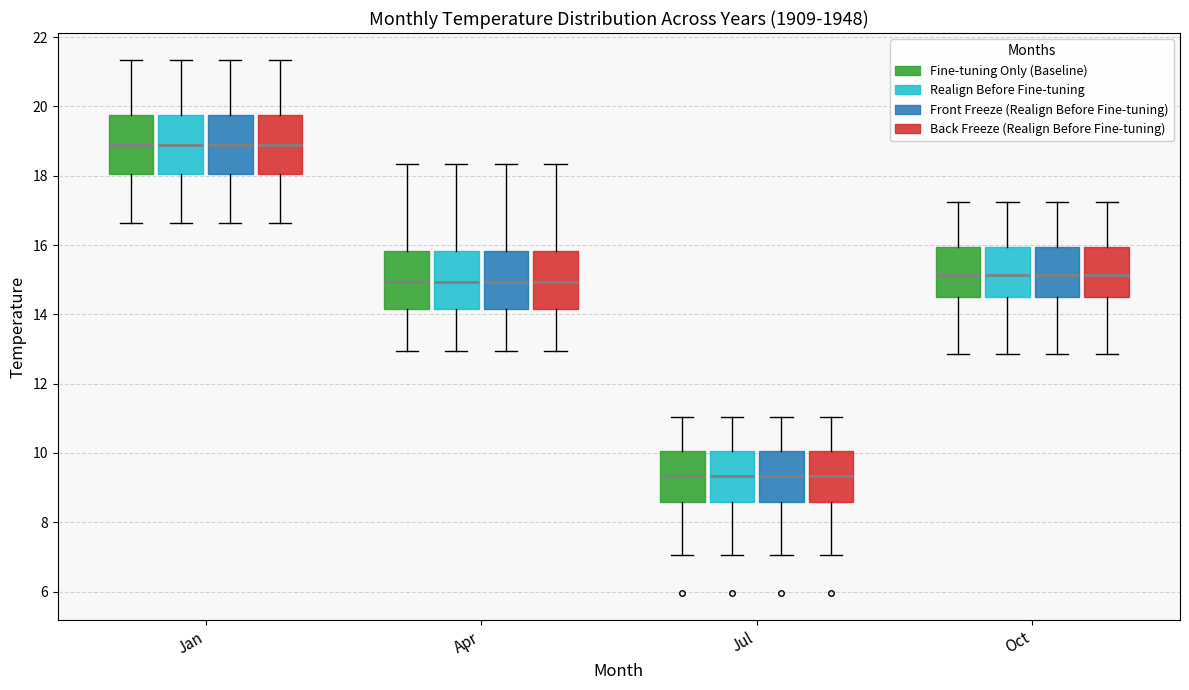

Reading left to right, transcribe this box plot: for each box, give where its median line is, the range the box spans, and where its two whiskers end, as read against the y-axis. The values are not printed on the chart, so give them approximately, as read against the axis.

Jan (Fine-tuning Only (Baseline)): median 19.0, box 18.0 to 19.8, whiskers 16.6 to 21.4
Jan (Realign Before Fine-tuning): median 19.0, box 18.0 to 19.8, whiskers 16.6 to 21.4
Jan (Front Freeze (Realign Before Fine-tuning)): median 19.0, box 18.0 to 19.8, whiskers 16.6 to 21.4
Jan (Back Freeze (Realign Before Fine-tuning)): median 19.0, box 18.0 to 19.8, whiskers 16.6 to 21.4
Apr (Fine-tuning Only (Baseline)): median 15.0, box 14.2 to 15.8, whiskers 13.0 to 18.4
Apr (Realign Before Fine-tuning): median 15.0, box 14.2 to 15.8, whiskers 13.0 to 18.4
Apr (Front Freeze (Realign Before Fine-tuning)): median 15.0, box 14.2 to 15.8, whiskers 13.0 to 18.4
Apr (Back Freeze (Realign Before Fine-tuning)): median 15.0, box 14.2 to 15.8, whiskers 13.0 to 18.4
Jul (Fine-tuning Only (Baseline)): median 9.4, box 8.6 to 10.0, whiskers 7.0 to 11.0
Jul (Realign Before Fine-tuning): median 9.4, box 8.6 to 10.0, whiskers 7.0 to 11.0
Jul (Front Freeze (Realign Before Fine-tuning)): median 9.4, box 8.6 to 10.0, whiskers 7.0 to 11.0
Jul (Back Freeze (Realign Before Fine-tuning)): median 9.4, box 8.6 to 10.0, whiskers 7.0 to 11.0
Oct (Fine-tuning Only (Baseline)): median 15.2, box 14.4 to 16.0, whiskers 12.8 to 17.2
Oct (Realign Before Fine-tuning): median 15.2, box 14.4 to 16.0, whiskers 12.8 to 17.2
Oct (Front Freeze (Realign Before Fine-tuning)): median 15.2, box 14.4 to 16.0, whiskers 12.8 to 17.2
Oct (Back Freeze (Realign Before Fine-tuning)): median 15.2, box 14.4 to 16.0, whiskers 12.8 to 17.2